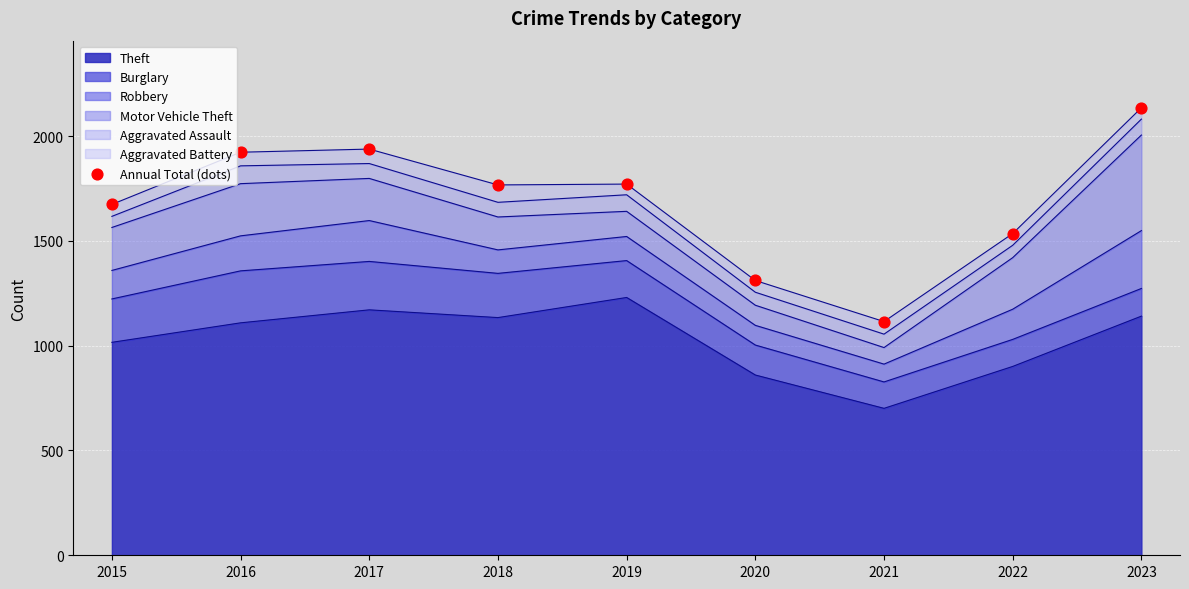

What is the ratio of the value at 2017 to the value at 2019?

1.1